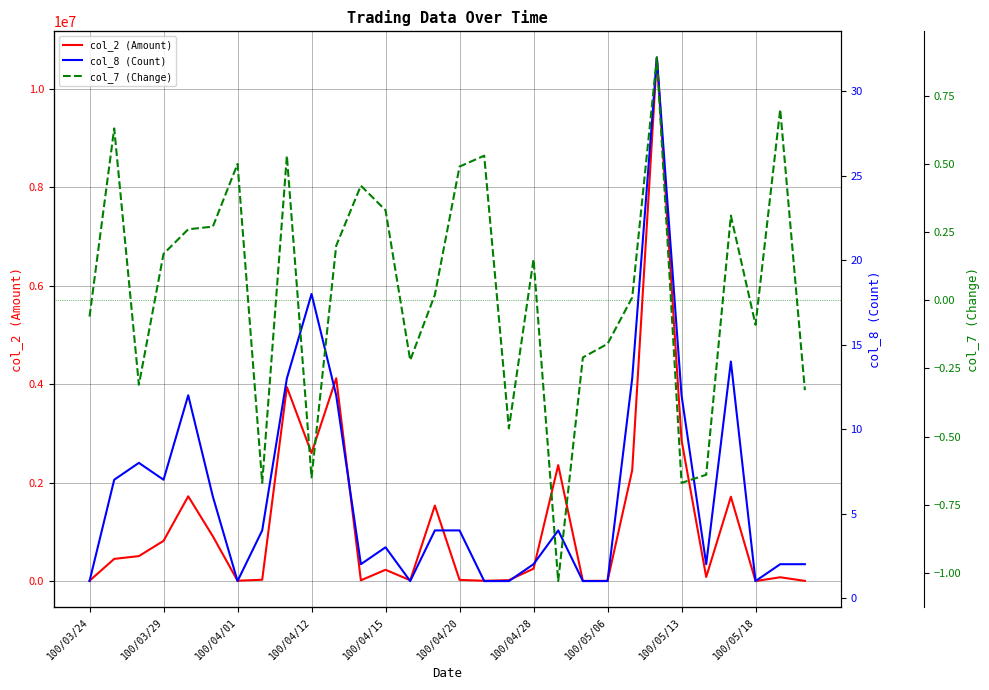

The value of col_2 (Amount) at 100/05/13 is 1337571. True or false?

False